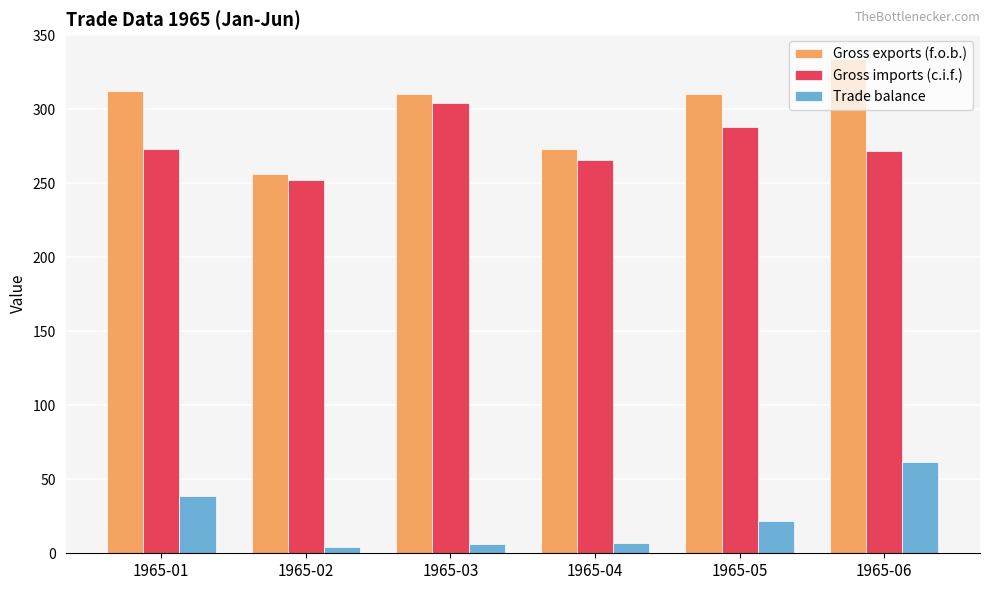

The value of Gross imports (c.i.f.) at 1965-01 is 273. True or false?

True